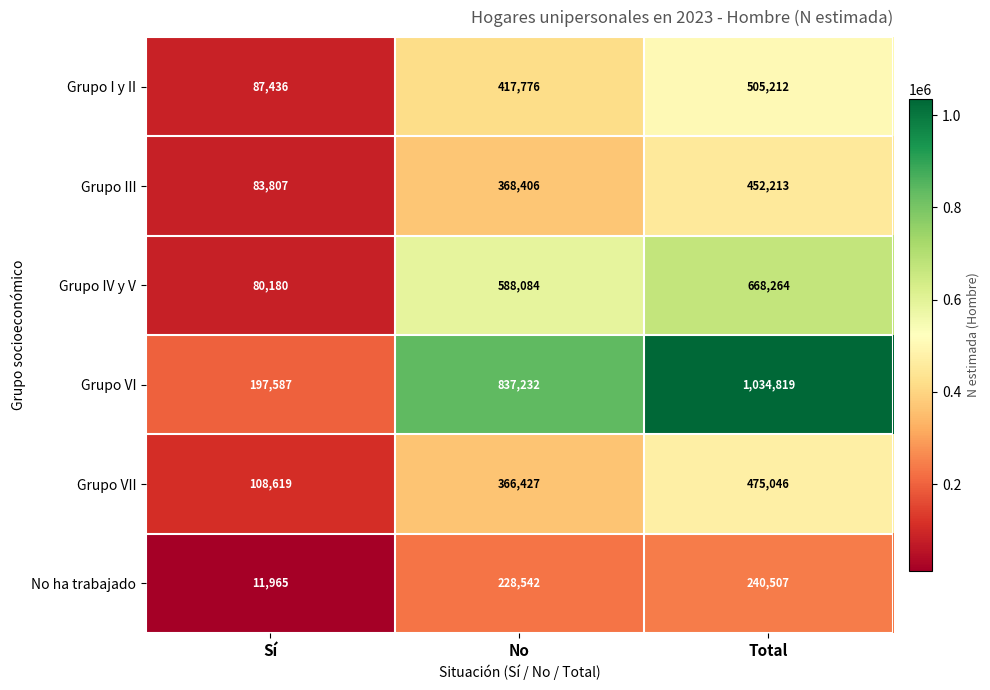

Count the Grupo VII values in the range 108619 to 475046.

3